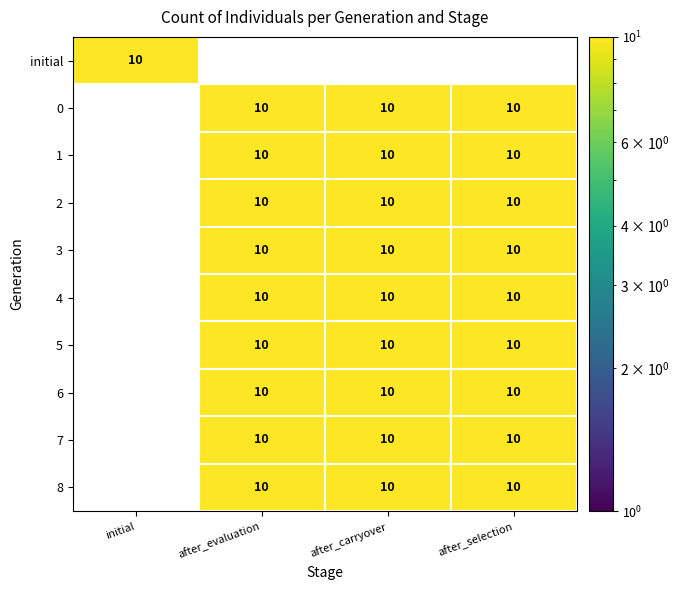

Which series has the largest range (max minus min)?

initial